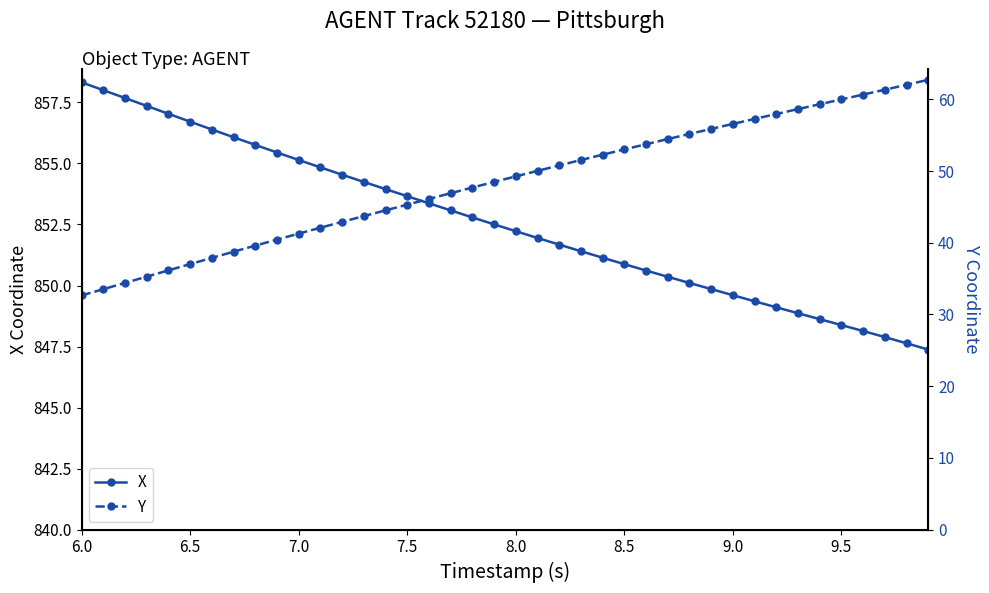

True or false: Y and X cross at least once.

False